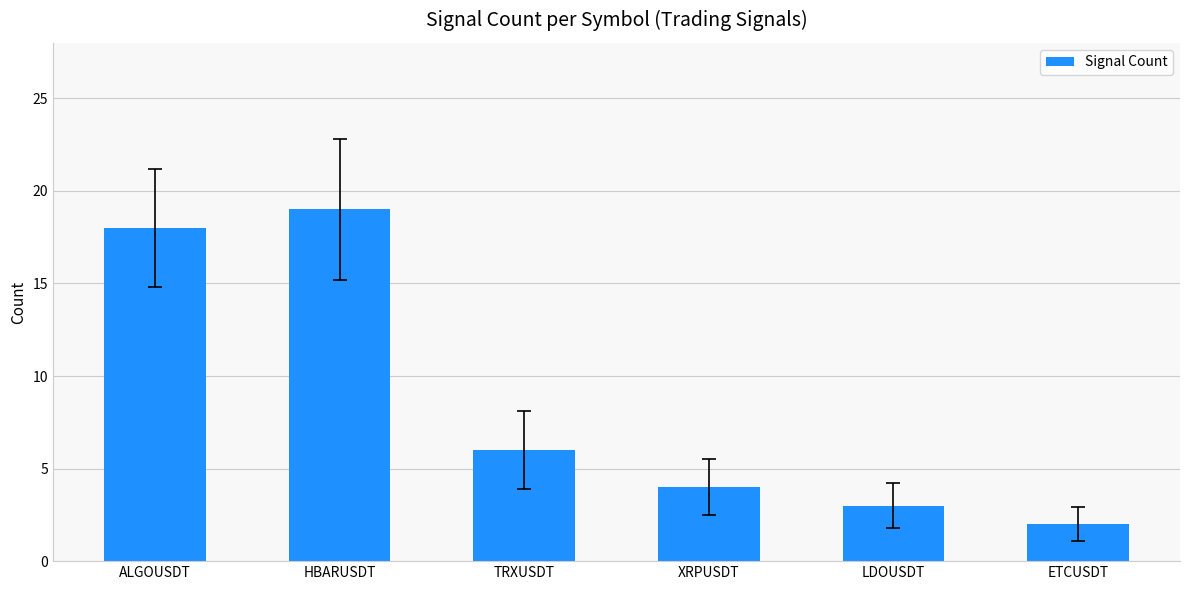

Reading right to left, extract all data points from this chart.

ETCUSDT=2	LDOUSDT=3	XRPUSDT=4	TRXUSDT=6	HBARUSDT=19	ALGOUSDT=18